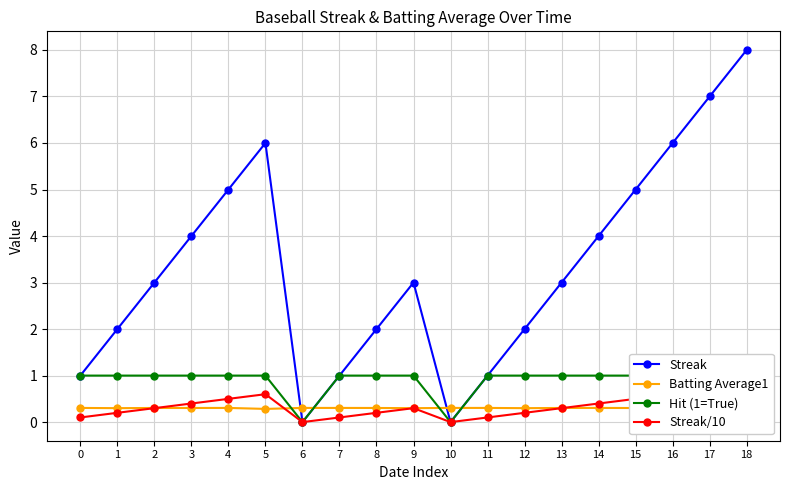

Which series changed the most between 12 and 15?

Streak